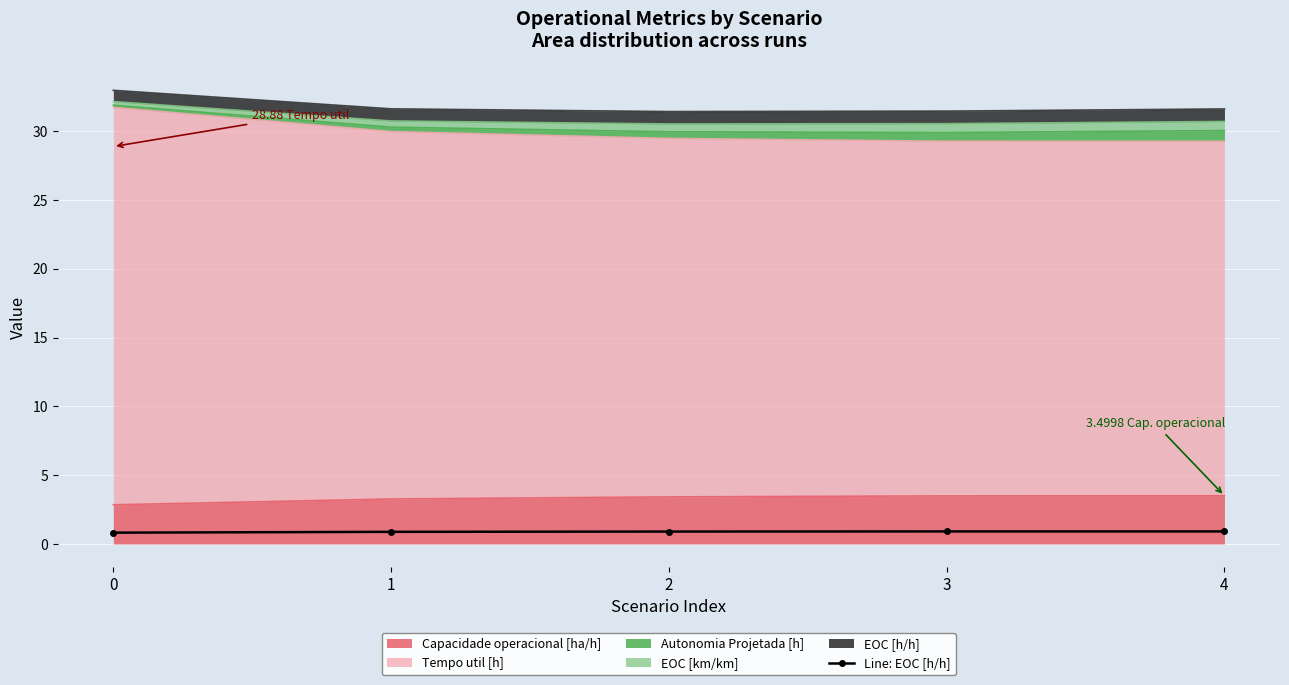

What is the minimum value shown in the chart?

0.8